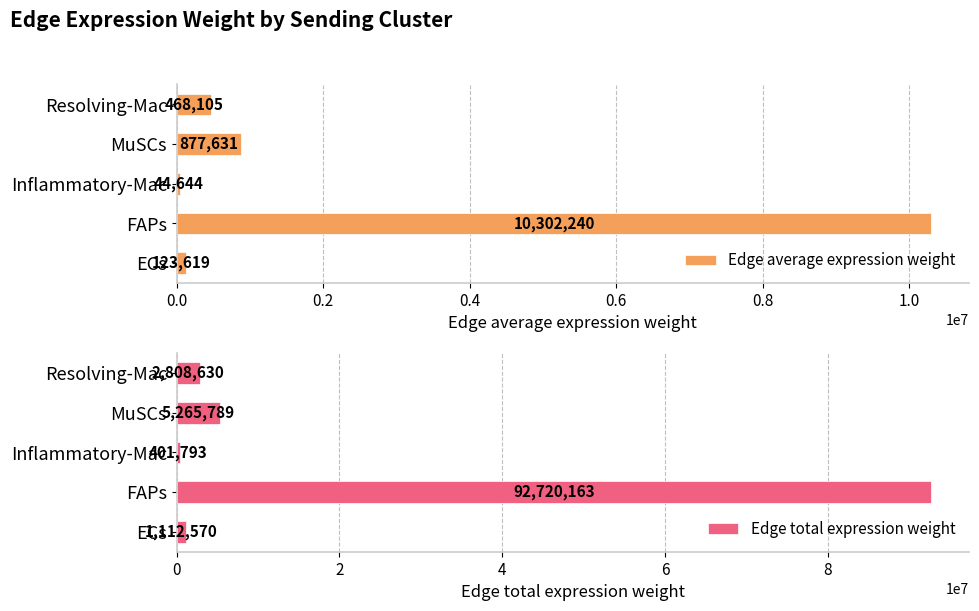

True or false: Edge total expression weight has a value of 1112570.2 at ECs.

True